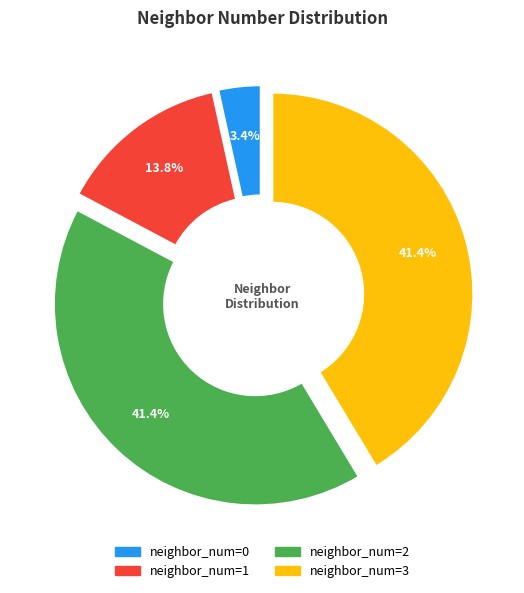

Does any single category account for the majority?

No